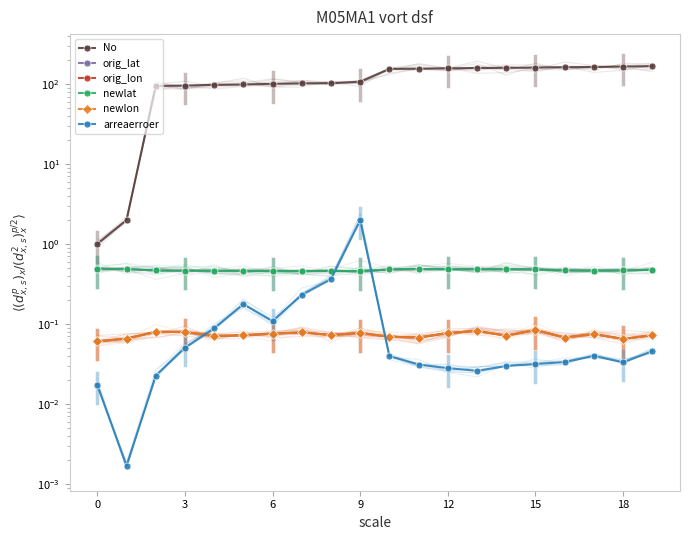

Which series has the largest range (max minus min)?

No